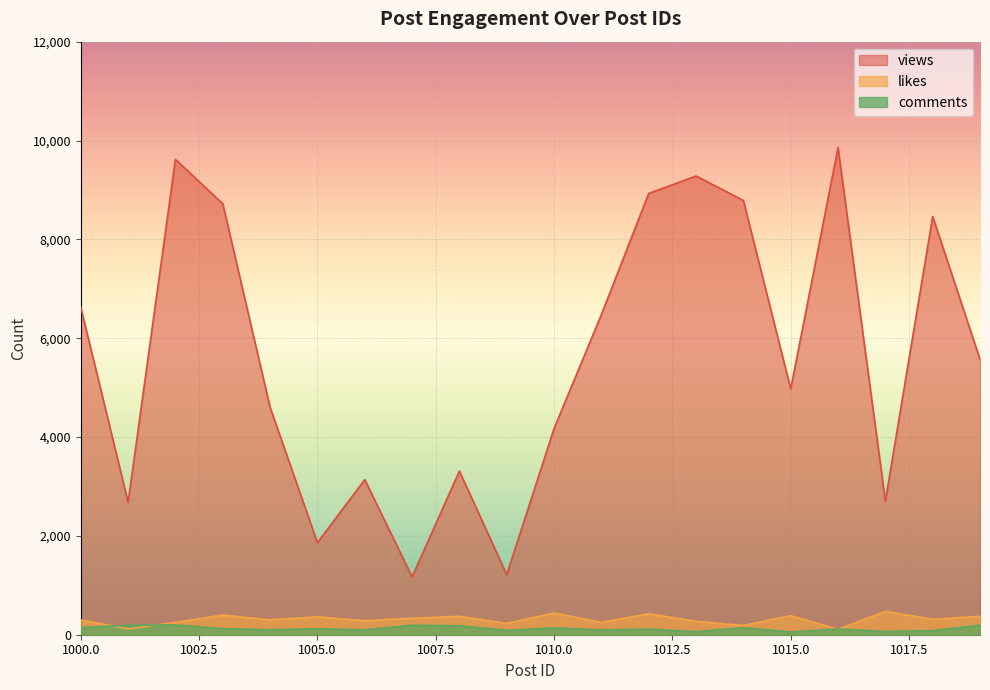

Where does the likes series first go above 312?

1003